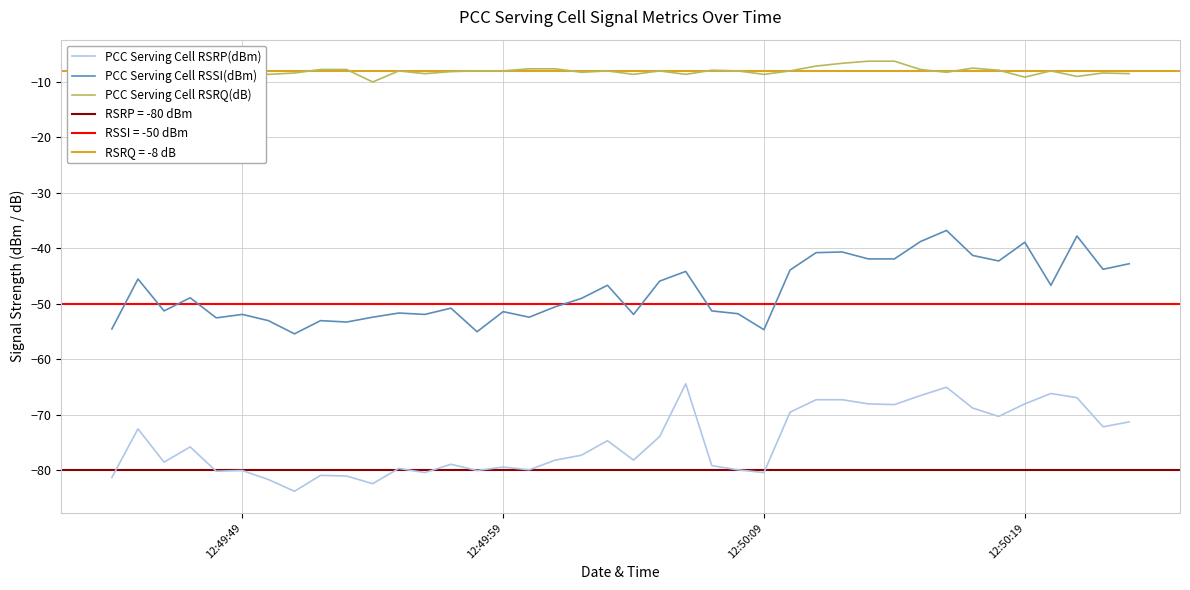

True or false: PCC Serving Cell RSSI(dBm) and PCC Serving Cell RSRQ(dB) intersect in this chart.

False